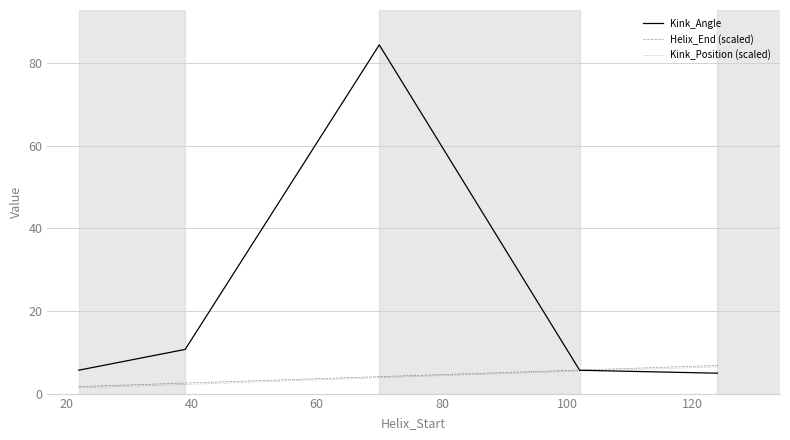

How many categories are shown in the chart?

5